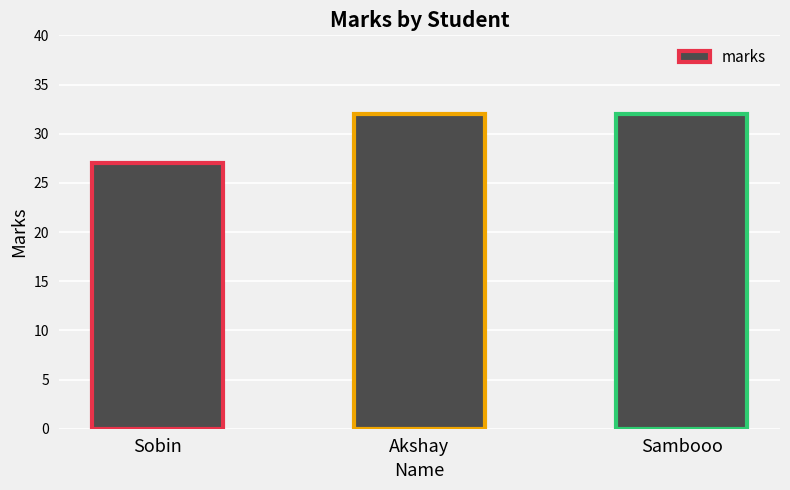

What is the change in value from Sobin to Akshay?

+5